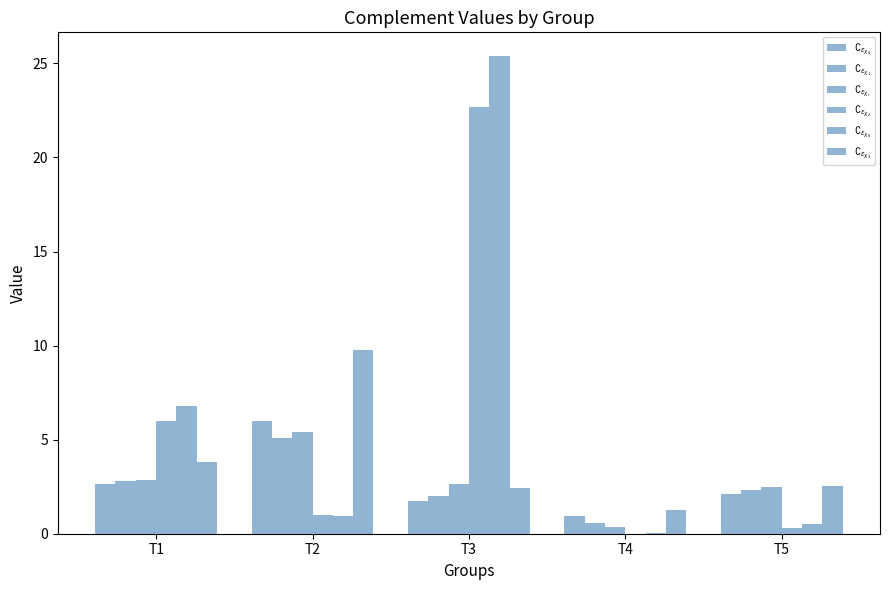

How many groups of bars are there?

5